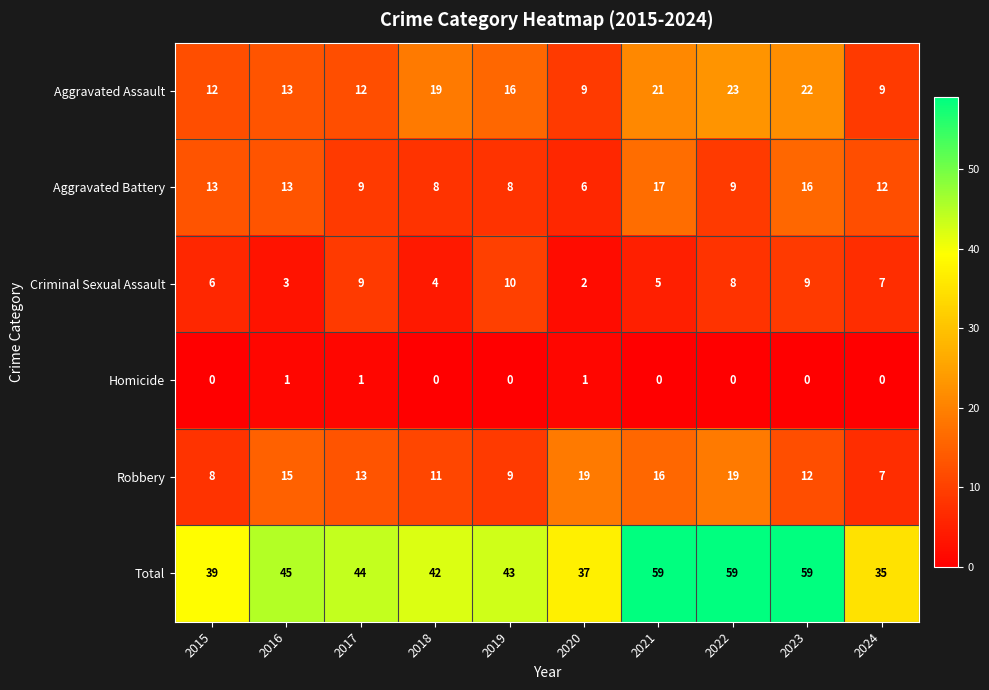

At which label does Robbery reach its minimum?

2024